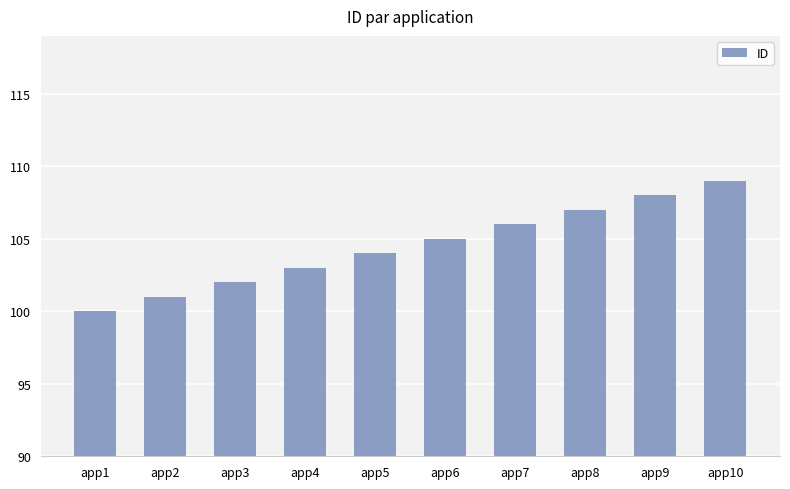

The value at app4 is 103. True or false?

True